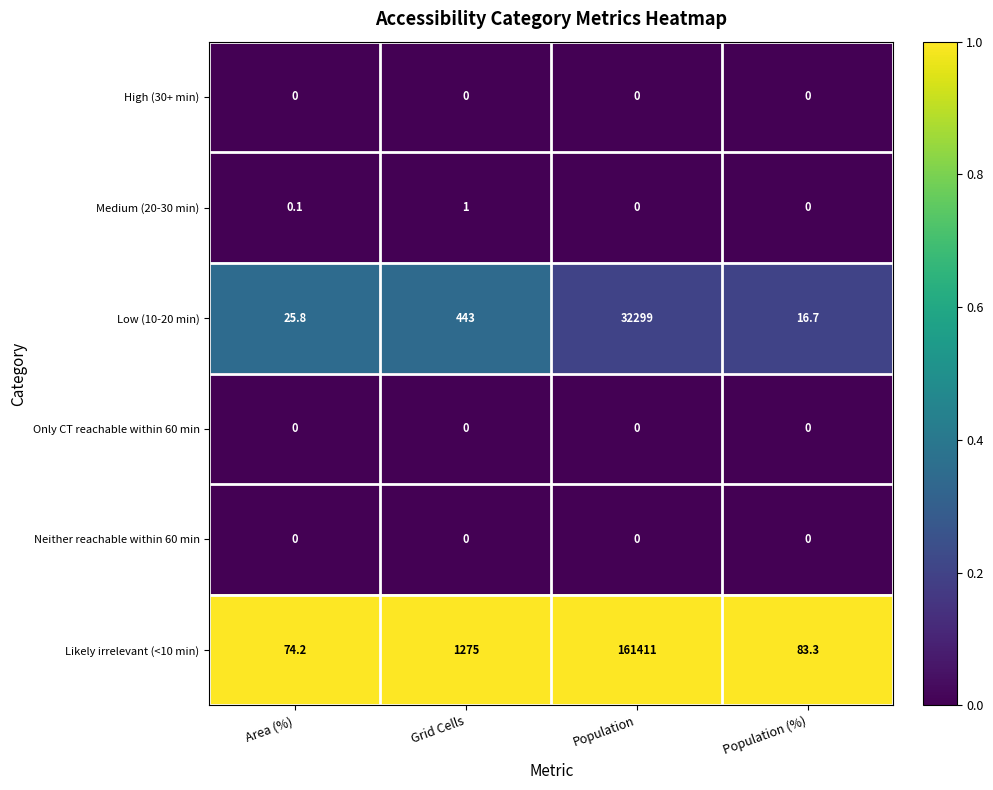

Between Area (%) and Grid Cells, which series saw the biggest shift?

Likely irrelevant (<10 min)